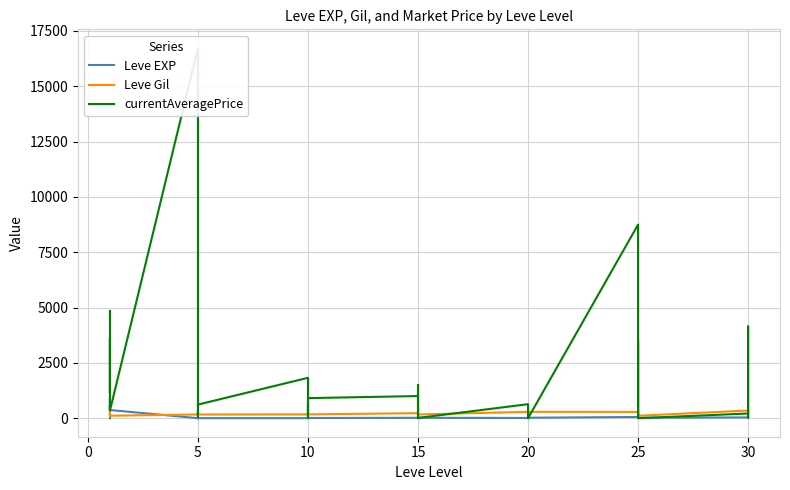

Is it true that Leve Gil equals 28.4 at 5?

False